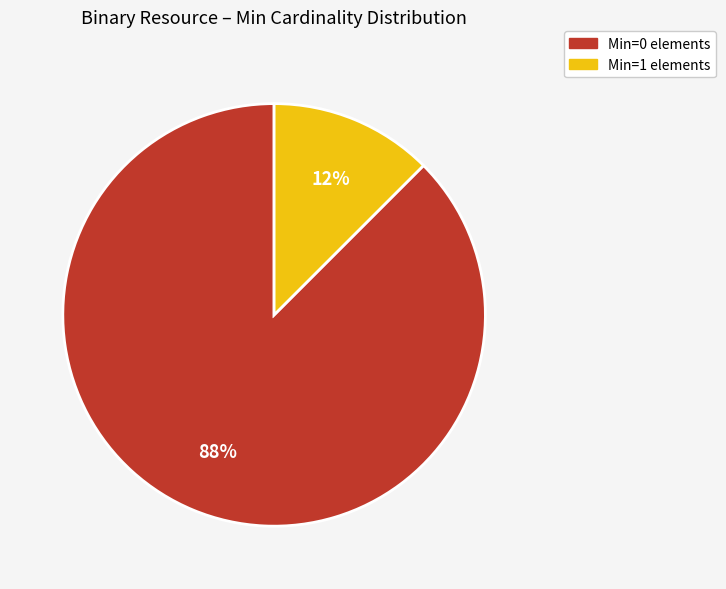

Does any single category account for the majority?

Yes